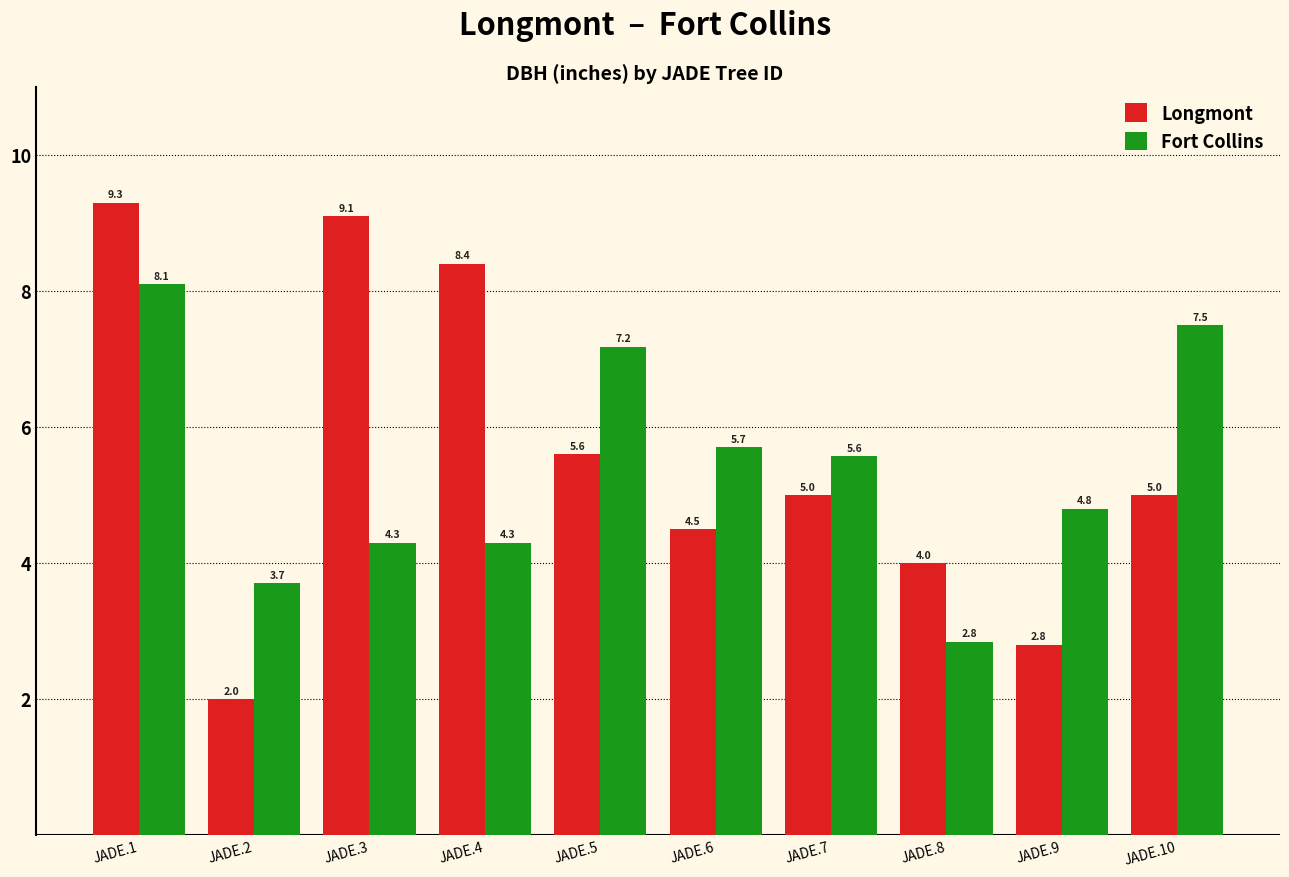

How many series are shown in this chart?

2